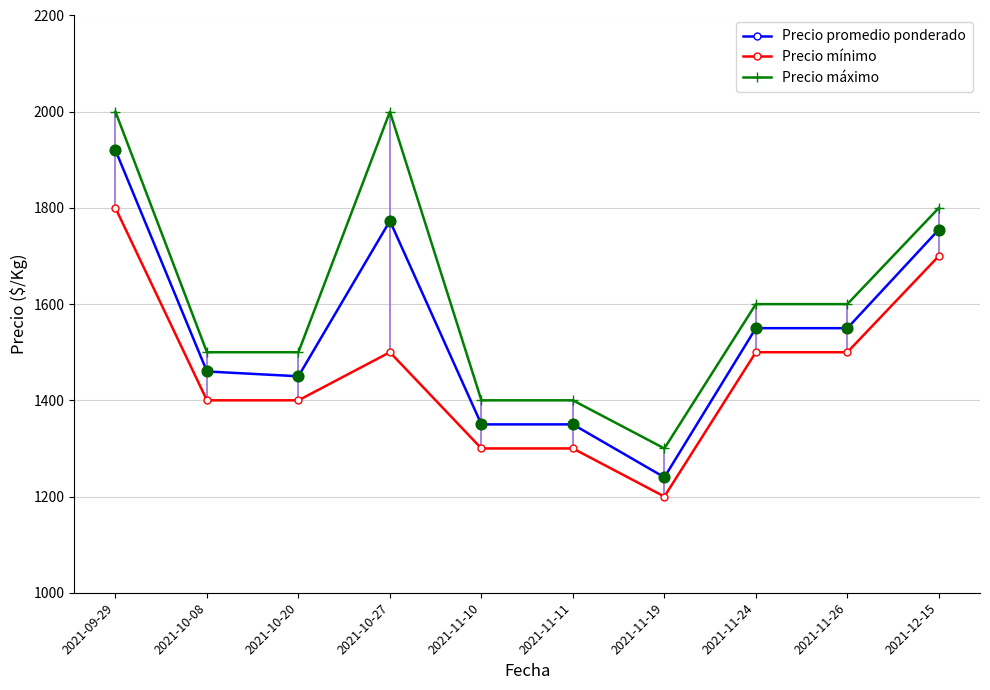

Which series has the largest total across all categories?

Precio máximo